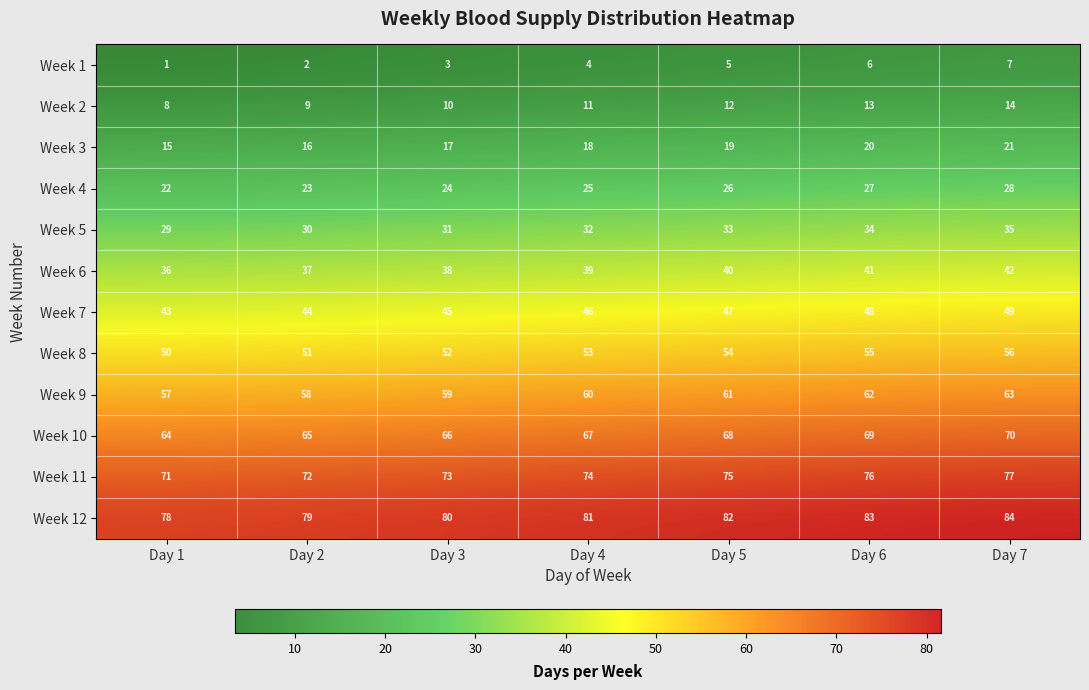

What is the difference between the highest and lowest values at Day 7?

77